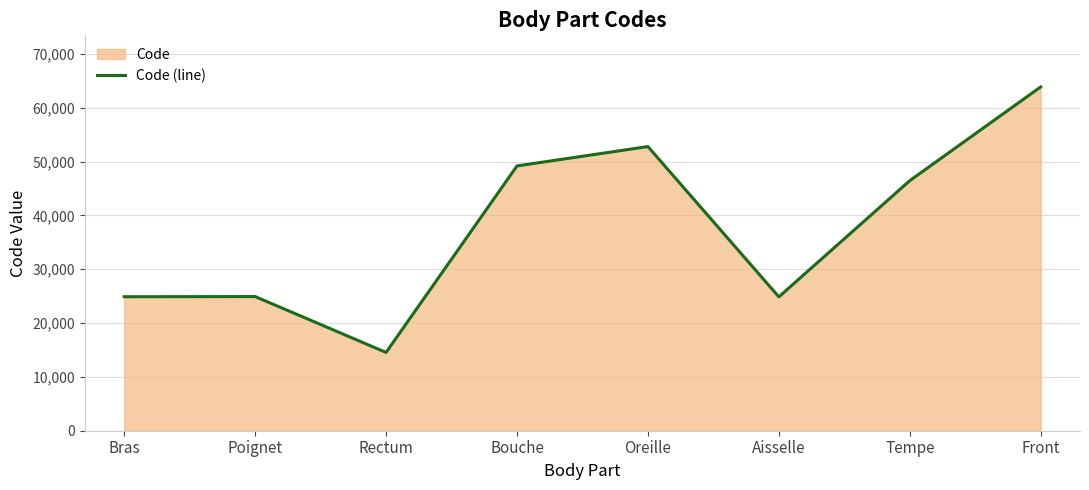

Rank the categories by value from lowest to highest.

Rectum, Aisselle, Bras, Poignet, Tempe, Bouche, Oreille, Front